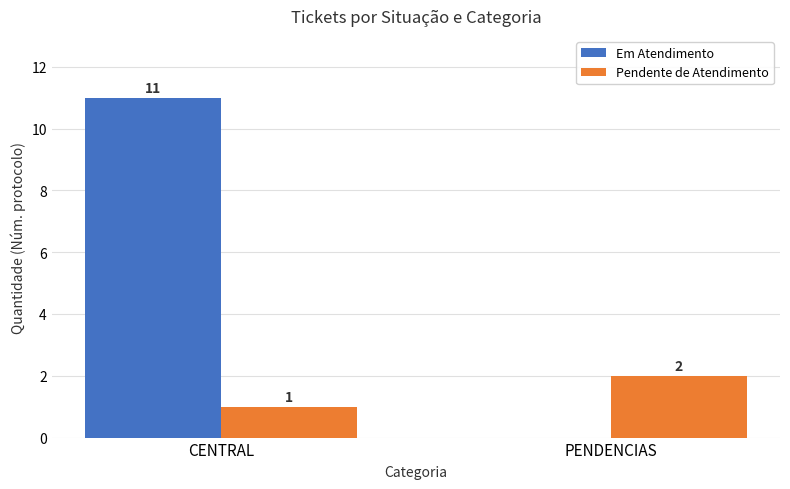

What is the maximum value for Pendente de Atendimento?

2